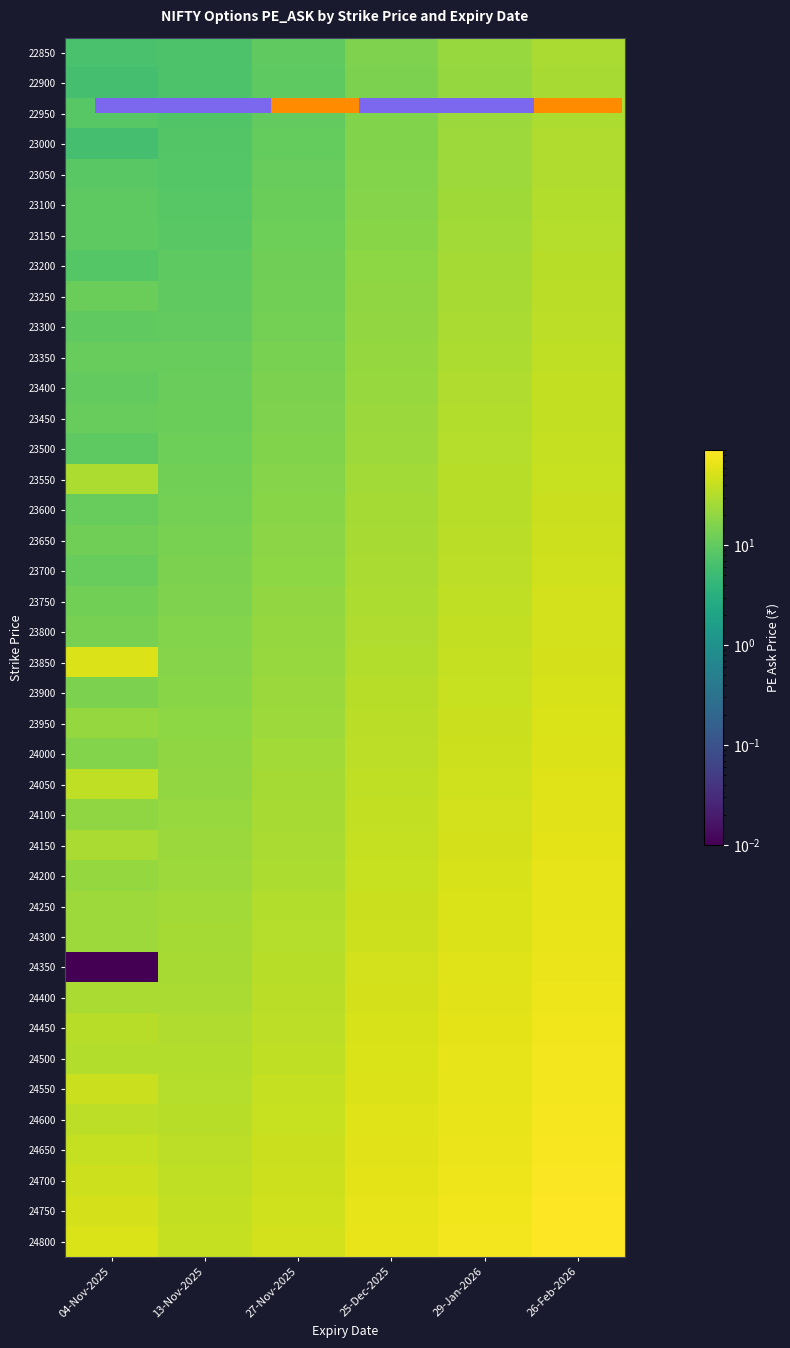

At how many categories does at least one series exceed 15?

6